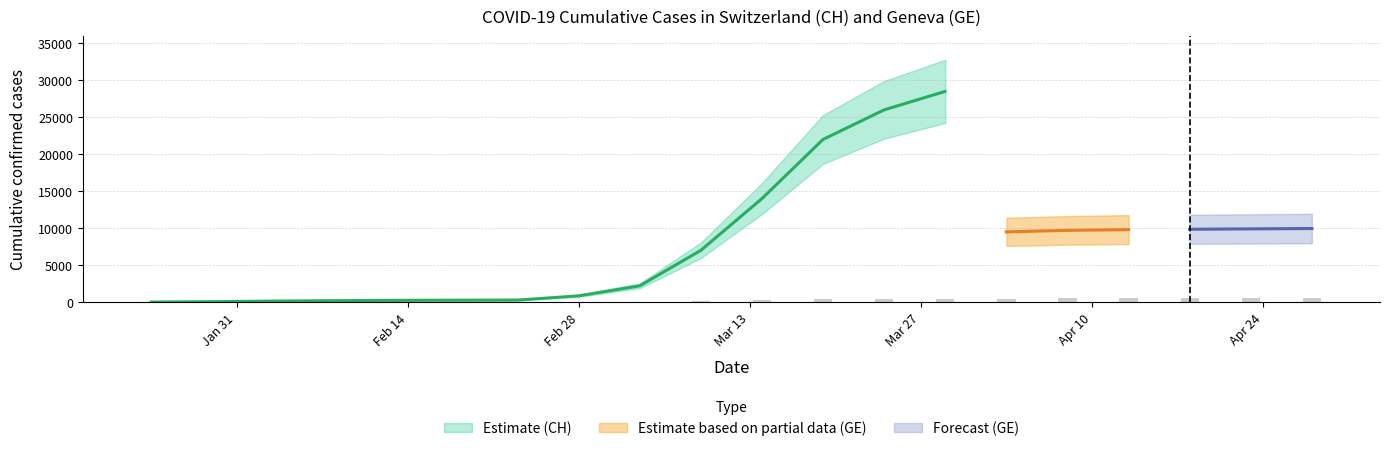

What is the value of the 2nd bar from the left?

0.9